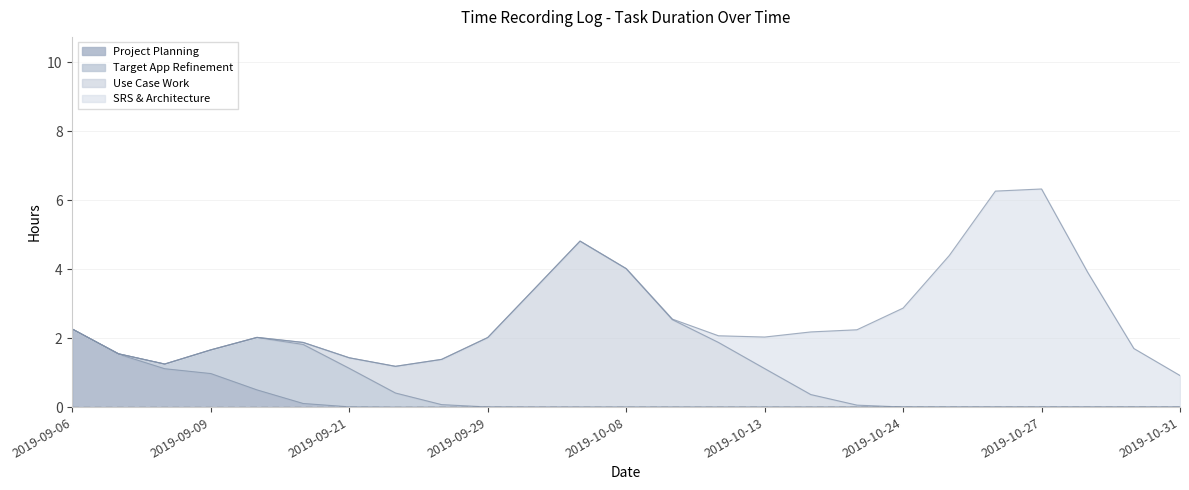

Rank the series at 2019-10-28 from lowest to highest value.

Project Planning, Target App Refinement, Use Case Work, SRS & Architecture